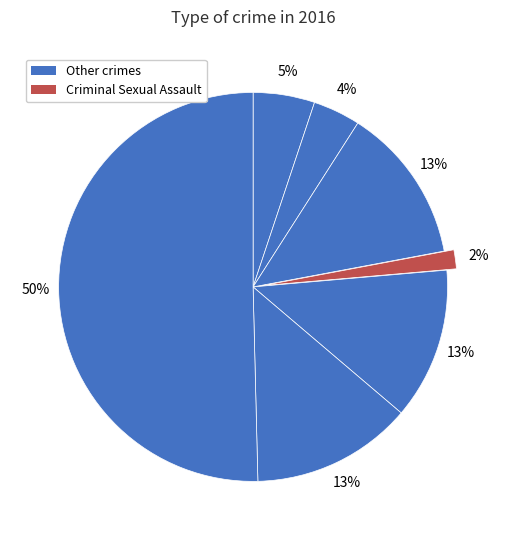

How many segments does this pie chart have?

7